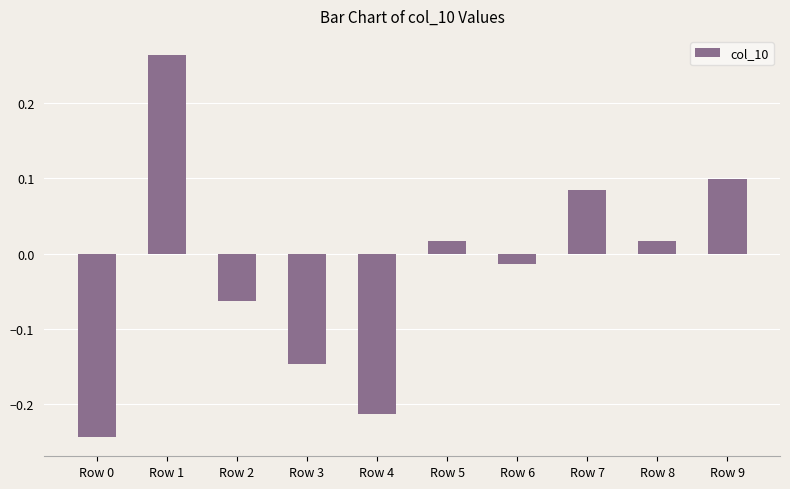

Between Row 9 and Row 8, which is larger?

Row 9